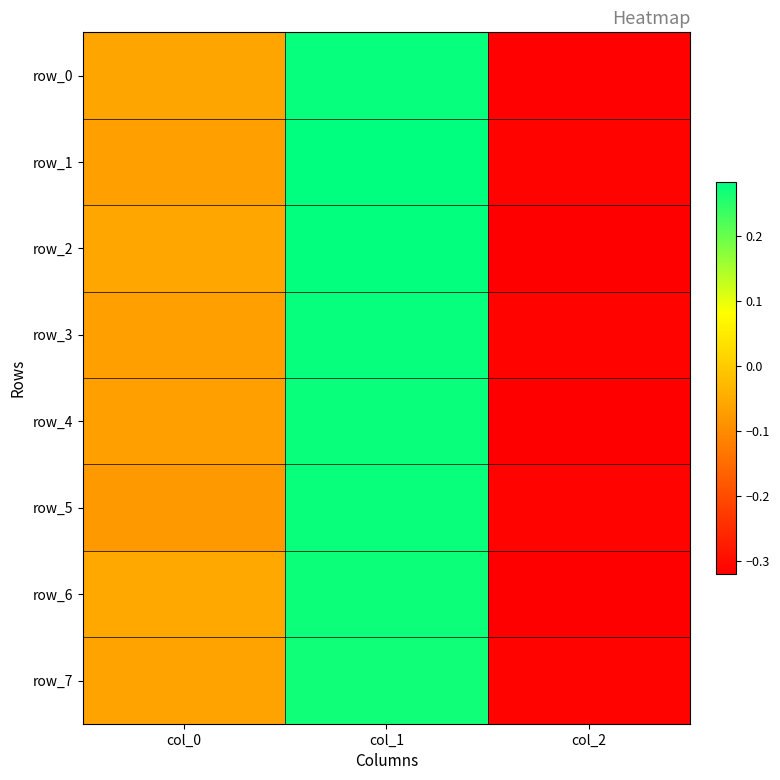

Between col_0 and col_1, which is larger?

col_1